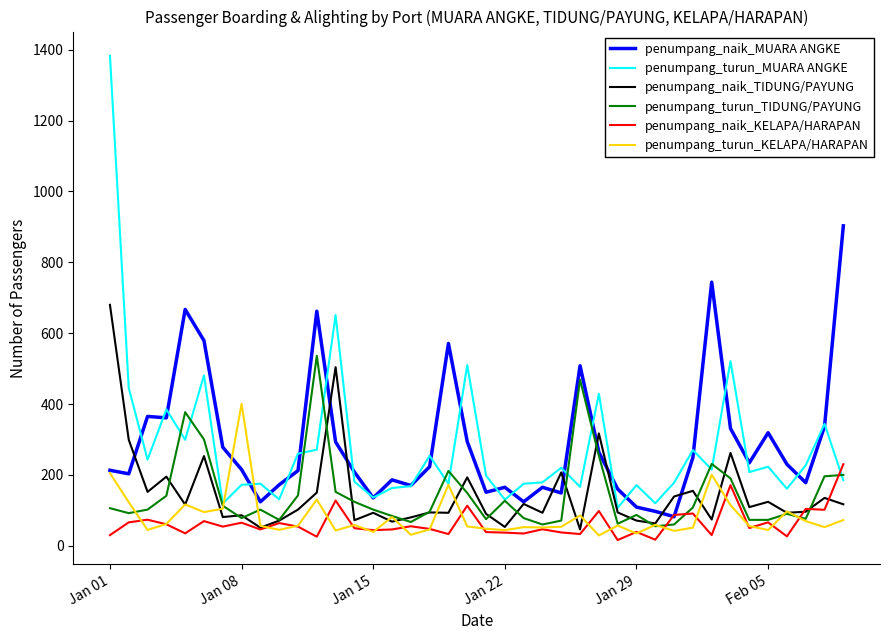

Which series has the largest range (max minus min)?

penumpang_turun_MUARA ANGKE